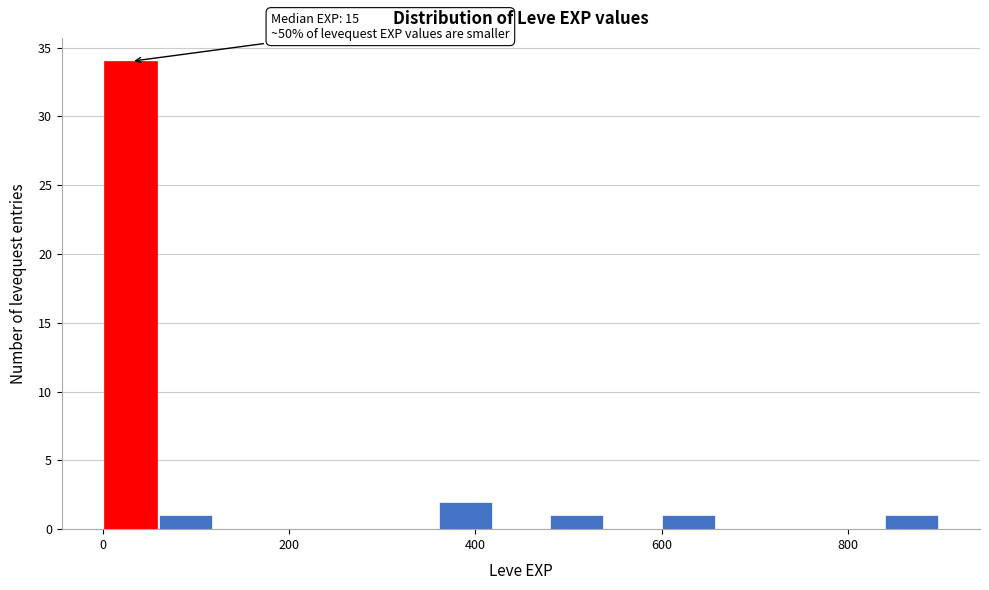

Around what value on the x-axis is the tallest bar? Give the approximate position of its centre, as read against the axis.

20